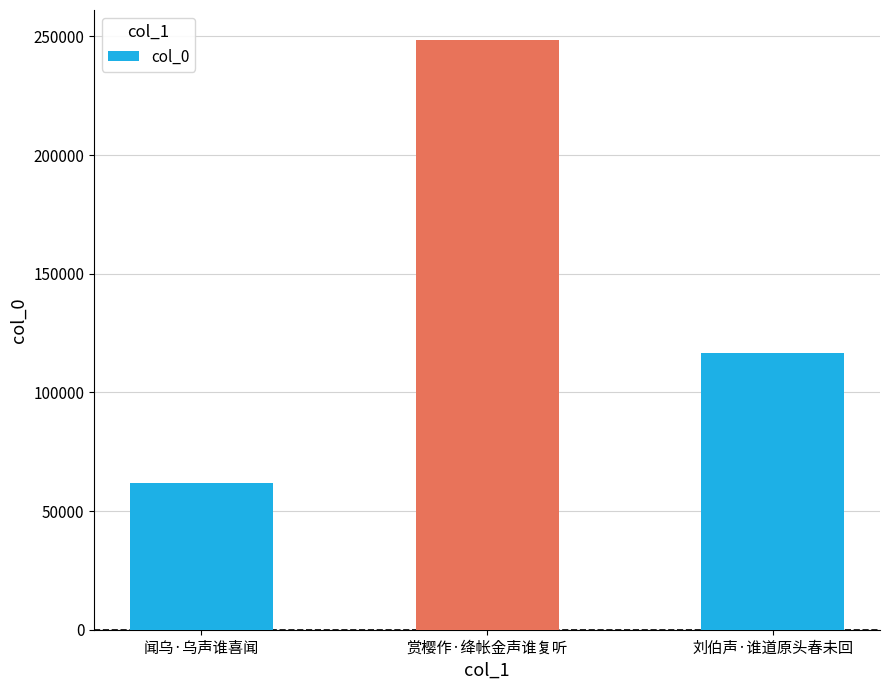

At which label does the data first exceed 116594?

赏樱作·绛帐金声谁复听